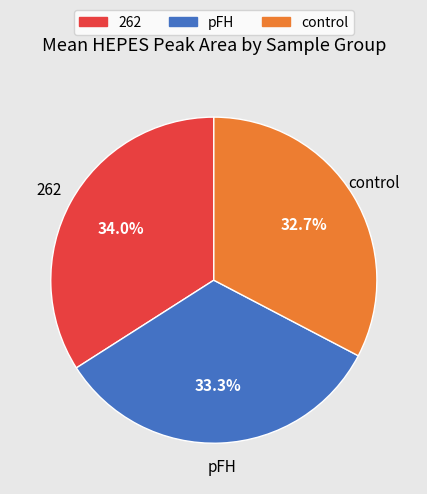

Is pFH the majority of the pie?

No